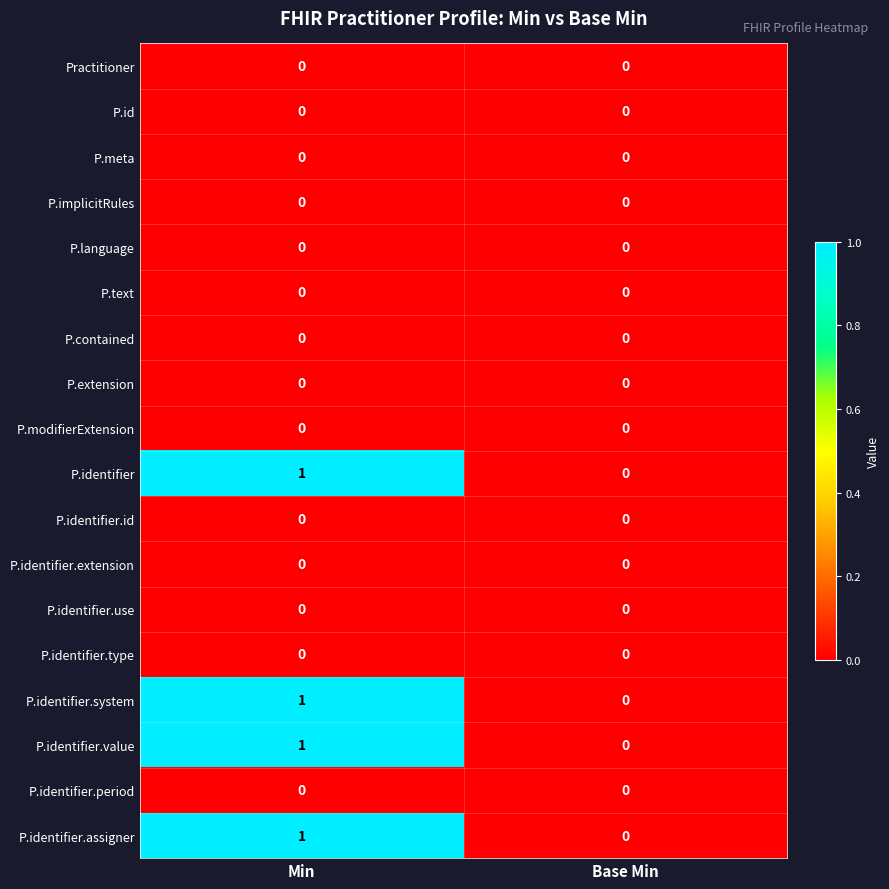

Count the number of data series in this chart.

18